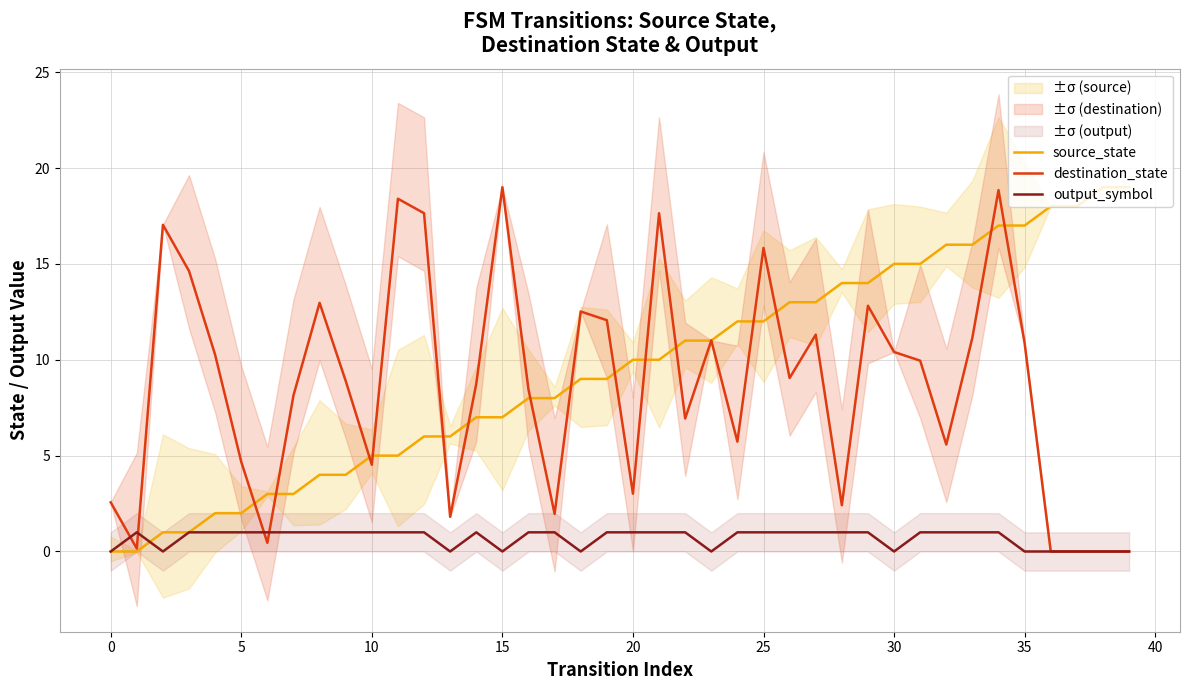

List the series in order of their peak value, highest first.

source_state, destination_state, output_symbol